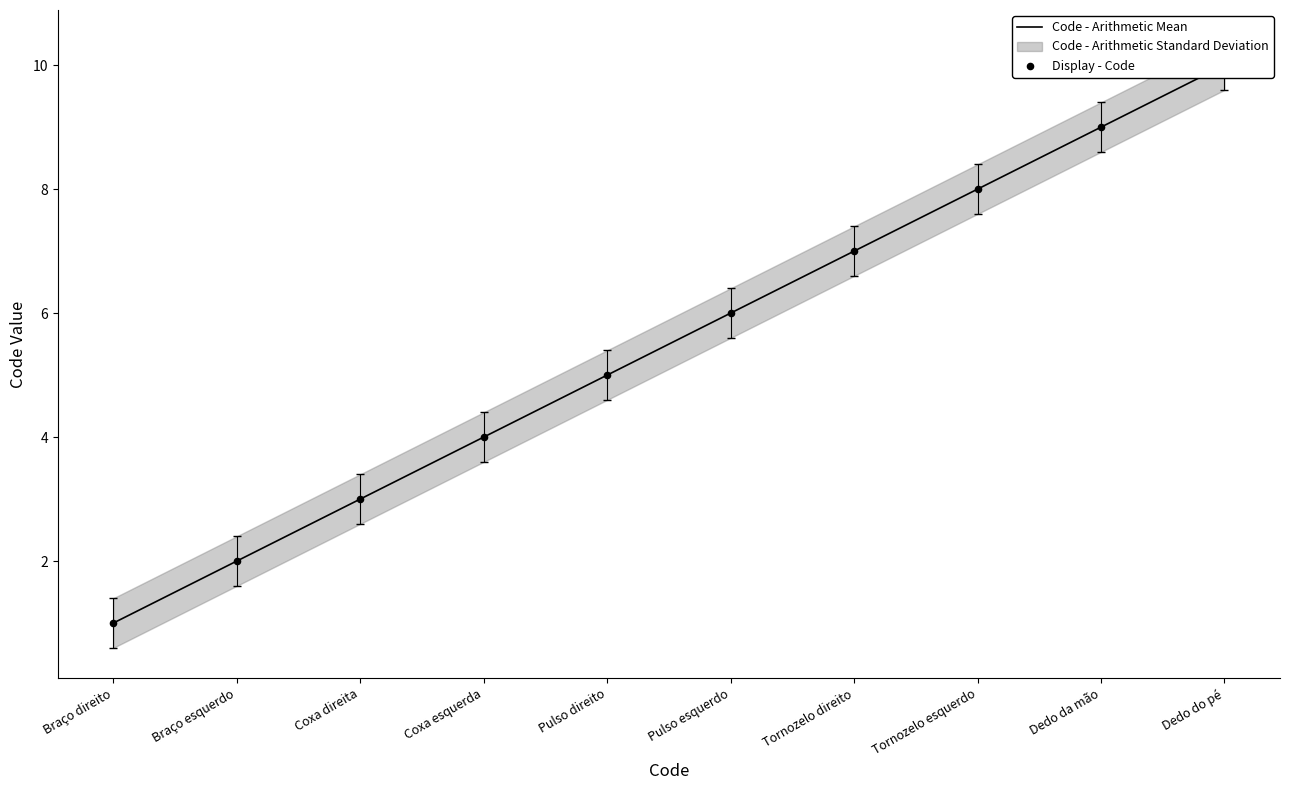

Which series reaches the maximum Y coordinate?

Code - Arithmetic Mean